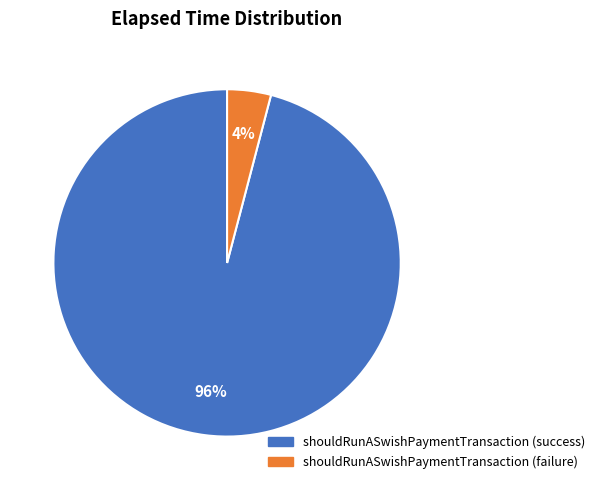

Is there any slice that represents more than half of the pie?

Yes